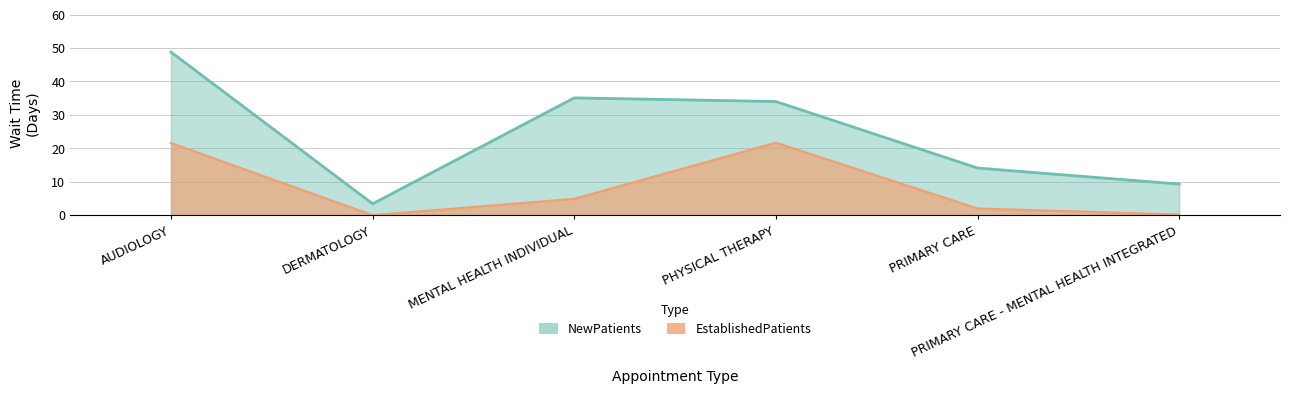

Between MENTAL HEALTH INDIVIDUAL and AUDIOLOGY, which is larger?

AUDIOLOGY